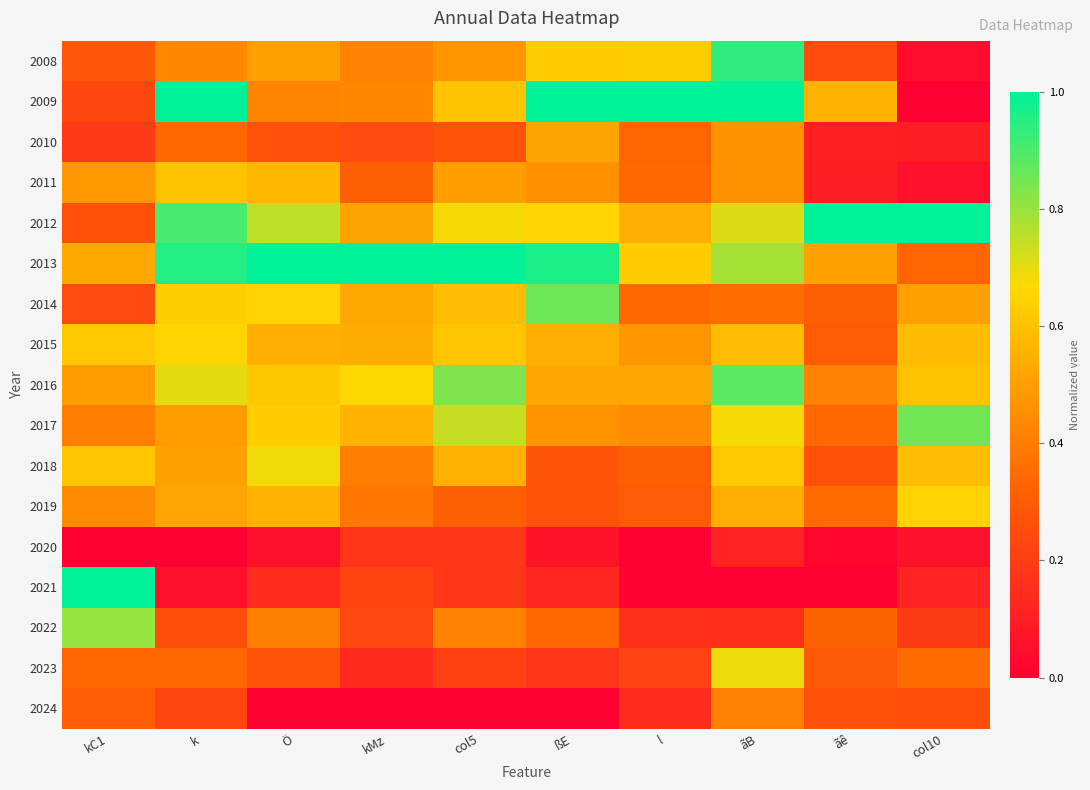

Reading right to left, list all the values displayed in this chart.

2008: col10=0.0	ãê=0.3	ãB=0.9	l=0.6	ßE=0.6	col5=0.5	kMz=0.4	Ö=0.5	k=0.4	kC1=0.3
2009: col10=0.0	ãê=0.6	ãB=1.0	l=1.0	ßE=1.0	col5=0.6	kMz=0.4	Ö=0.4	k=1.0	kC1=0.2
2010: col10=0.1	ãê=0.1	ãB=0.5	l=0.3	ßE=0.5	col5=0.3	kMz=0.2	Ö=0.3	k=0.3	kC1=0.2
2011: col10=0.1	ãê=0.1	ãB=0.5	l=0.3	ßE=0.5	col5=0.5	kMz=0.3	Ö=0.6	k=0.6	kC1=0.5
2012: col10=1.0	ãê=1.0	ãB=0.7	l=0.5	ßE=0.7	col5=0.7	kMz=0.5	Ö=0.8	k=0.9	kC1=0.3
2013: col10=0.3	ãê=0.5	ãB=0.8	l=0.6	ßE=1.0	col5=1.0	kMz=1.0	Ö=1.0	k=1.0	kC1=0.5
2014: col10=0.5	ãê=0.3	ãB=0.4	l=0.3	ßE=0.9	col5=0.6	kMz=0.5	Ö=0.6	k=0.6	kC1=0.2
2015: col10=0.6	ãê=0.3	ãB=0.6	l=0.5	ßE=0.5	col5=0.6	kMz=0.5	Ö=0.5	k=0.7	kC1=0.6
2016: col10=0.6	ãê=0.4	ãB=0.9	l=0.5	ßE=0.5	col5=0.8	kMz=0.7	Ö=0.6	k=0.7	kC1=0.5
2017: col10=0.9	ãê=0.3	ãB=0.7	l=0.4	ßE=0.5	col5=0.7	kMz=0.6	Ö=0.6	k=0.5	kC1=0.4
2018: col10=0.6	ãê=0.3	ãB=0.6	l=0.3	ßE=0.3	col5=0.6	kMz=0.4	Ö=0.7	k=0.5	kC1=0.6
2019: col10=0.6	ãê=0.3	ãB=0.5	l=0.3	ßE=0.3	col5=0.3	kMz=0.4	Ö=0.6	k=0.5	kC1=0.4
2020: col10=0.1	ãê=0.0	ãB=0.1	l=0.0	ßE=0.1	col5=0.2	kMz=0.2	Ö=0.1	k=0.0	kC1=0.0
2021: col10=0.1	ãê=0.0	ãB=0.0	l=0.0	ßE=0.1	col5=0.2	kMz=0.2	Ö=0.1	k=0.1	kC1=1.0
2022: col10=0.2	ãê=0.3	ãB=0.2	l=0.2	ßE=0.3	col5=0.4	kMz=0.2	Ö=0.4	k=0.3	kC1=0.8
2023: col10=0.4	ãê=0.3	ãB=0.7	l=0.2	ßE=0.2	col5=0.2	kMz=0.1	Ö=0.3	k=0.3	kC1=0.3
2024: col10=0.3	ãê=0.3	ãB=0.4	l=0.1	ßE=0.0	col5=0.0	kMz=0.0	Ö=0.0	k=0.2	kC1=0.3